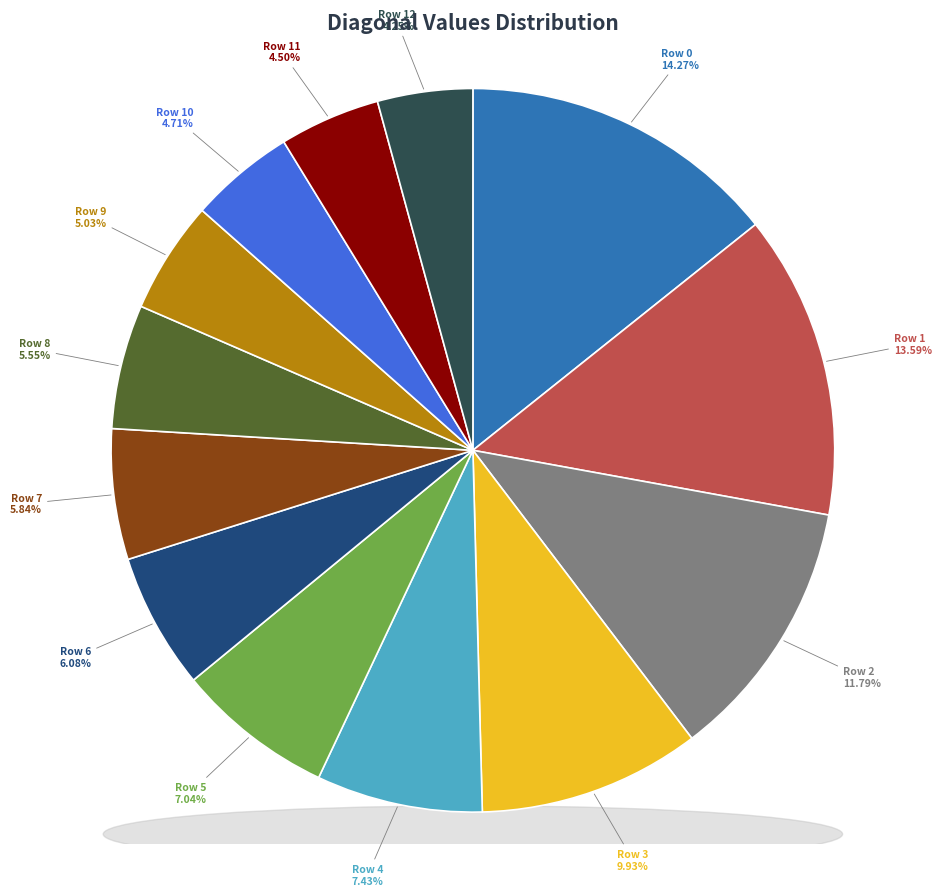

Is the sum of Row 4 and Row 6 greater than half?

No